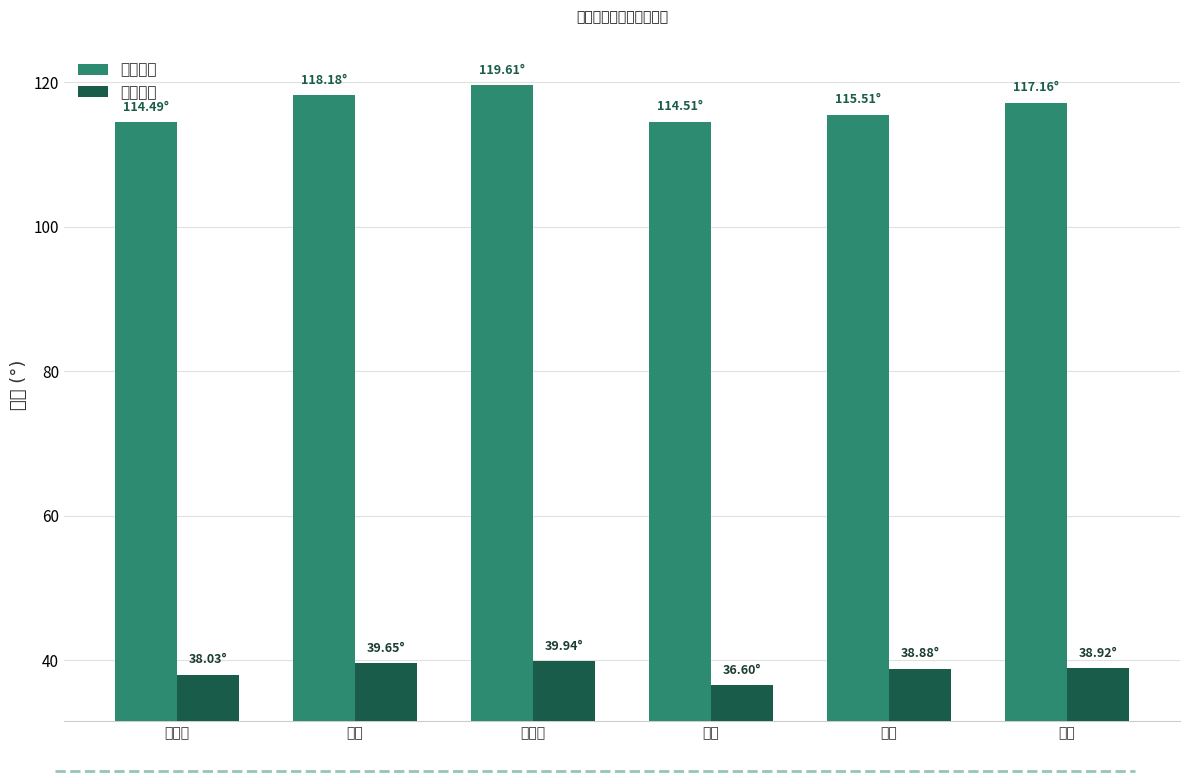

At which category is the sum across all series the highest?

秦皇岛